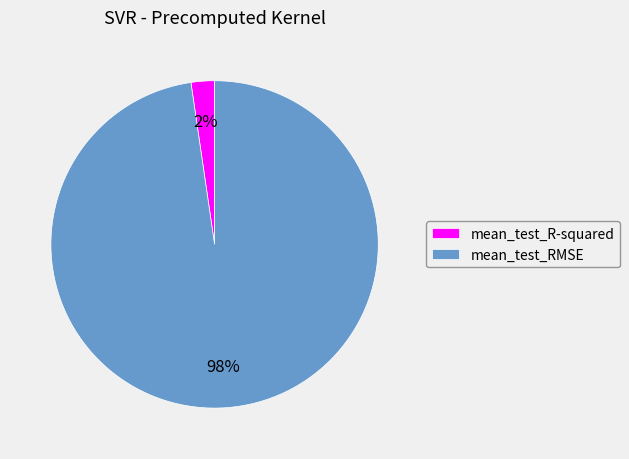

Do mean_test_R-squared and mean_test_RMSE together represent more than half of the pie?

Yes